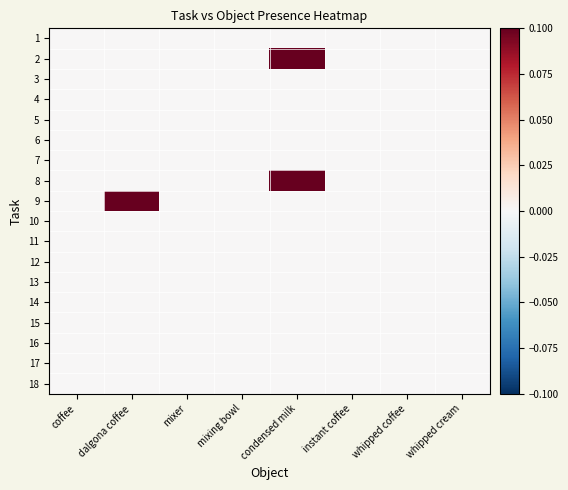

Reading right to left, list all the values displayed in this chart.

1: whipped cream=0.0	whipped coffee=0.0	instant coffee=0.0	condensed milk=0.0	mixing bowl=0.0	mixer=0.0	dalgona coffee=0.0	coffee=0.0
2: whipped cream=0.0	whipped coffee=0.0	instant coffee=0.0	condensed milk=0.1	mixing bowl=0.0	mixer=0.0	dalgona coffee=0.0	coffee=0.0
3: whipped cream=0.0	whipped coffee=0.0	instant coffee=0.0	condensed milk=0.0	mixing bowl=0.0	mixer=0.0	dalgona coffee=0.0	coffee=0.0
4: whipped cream=0.0	whipped coffee=0.0	instant coffee=0.0	condensed milk=0.0	mixing bowl=0.0	mixer=0.0	dalgona coffee=0.0	coffee=0.0
5: whipped cream=0.0	whipped coffee=0.0	instant coffee=0.0	condensed milk=0.0	mixing bowl=0.0	mixer=0.0	dalgona coffee=0.0	coffee=0.0
6: whipped cream=0.0	whipped coffee=0.0	instant coffee=0.0	condensed milk=0.0	mixing bowl=0.0	mixer=0.0	dalgona coffee=0.0	coffee=0.0
7: whipped cream=0.0	whipped coffee=0.0	instant coffee=0.0	condensed milk=0.0	mixing bowl=0.0	mixer=0.0	dalgona coffee=0.0	coffee=0.0
8: whipped cream=0.0	whipped coffee=0.0	instant coffee=0.0	condensed milk=0.1	mixing bowl=0.0	mixer=0.0	dalgona coffee=0.0	coffee=0.0
9: whipped cream=0.0	whipped coffee=0.0	instant coffee=0.0	condensed milk=0.0	mixing bowl=0.0	mixer=0.0	dalgona coffee=0.1	coffee=0.0
10: whipped cream=0.0	whipped coffee=0.0	instant coffee=0.0	condensed milk=0.0	mixing bowl=0.0	mixer=0.0	dalgona coffee=0.0	coffee=0.0
11: whipped cream=0.0	whipped coffee=0.0	instant coffee=0.0	condensed milk=0.0	mixing bowl=0.0	mixer=0.0	dalgona coffee=0.0	coffee=0.0
12: whipped cream=0.0	whipped coffee=0.0	instant coffee=0.0	condensed milk=0.0	mixing bowl=0.0	mixer=0.0	dalgona coffee=0.0	coffee=0.0
13: whipped cream=0.0	whipped coffee=0.0	instant coffee=0.0	condensed milk=0.0	mixing bowl=0.0	mixer=0.0	dalgona coffee=0.0	coffee=0.0
14: whipped cream=0.0	whipped coffee=0.0	instant coffee=0.0	condensed milk=0.0	mixing bowl=0.0	mixer=0.0	dalgona coffee=0.0	coffee=0.0
15: whipped cream=0.0	whipped coffee=0.0	instant coffee=0.0	condensed milk=0.0	mixing bowl=0.0	mixer=0.0	dalgona coffee=0.0	coffee=0.0
16: whipped cream=0.0	whipped coffee=0.0	instant coffee=0.0	condensed milk=0.0	mixing bowl=0.0	mixer=0.0	dalgona coffee=0.0	coffee=0.0
17: whipped cream=0.0	whipped coffee=0.0	instant coffee=0.0	condensed milk=0.0	mixing bowl=0.0	mixer=0.0	dalgona coffee=0.0	coffee=0.0
18: whipped cream=0.0	whipped coffee=0.0	instant coffee=0.0	condensed milk=0.0	mixing bowl=0.0	mixer=0.0	dalgona coffee=0.0	coffee=0.0